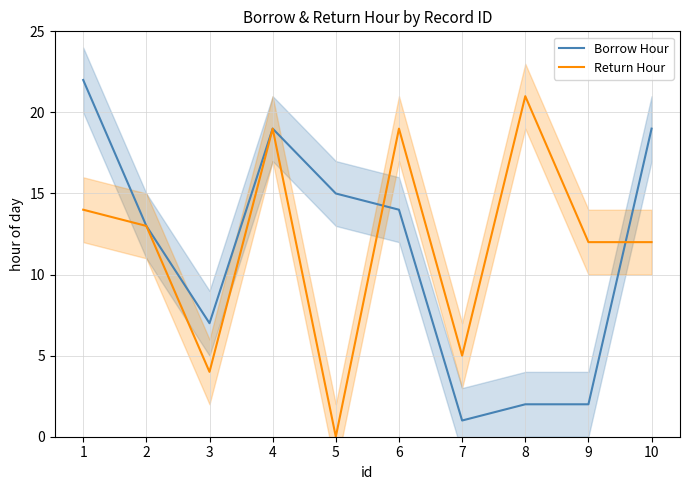

Reading left to right, what are all the values shown in this chart?

Borrow Hour: 1=22	2=13	3=7	4=19	5=15	6=14	7=1	8=2	9=2	10=19
Return Hour: 1=14	2=13	3=4	4=19	5=0	6=19	7=5	8=21	9=12	10=12